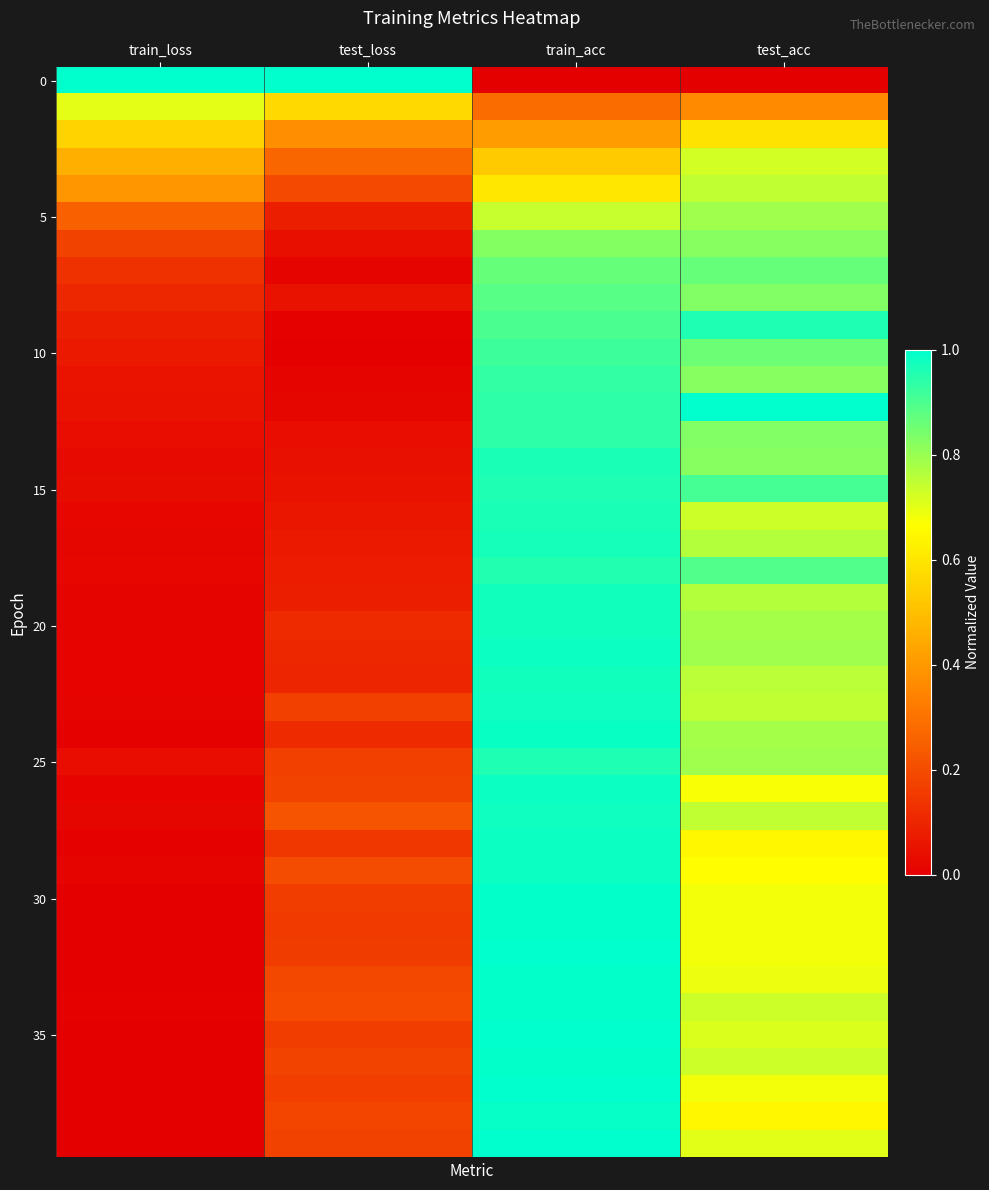

What is the total value across all series at train_loss?

4.4